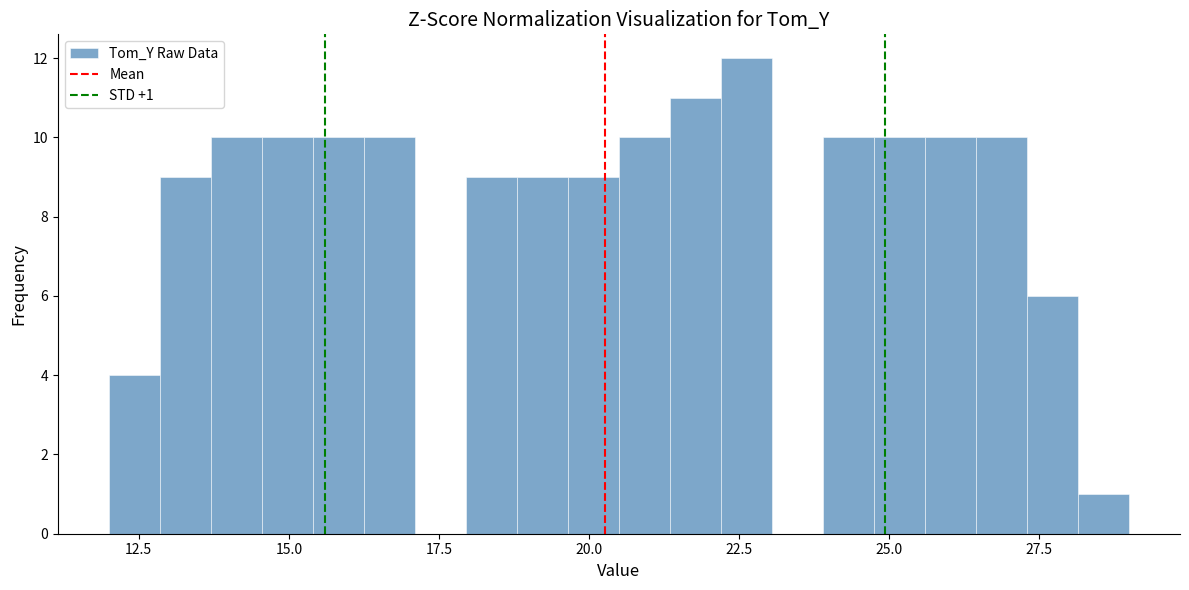

Around what value on the x-axis is the tallest bar? Give the approximate position of its centre, as read against the axis.

22.5